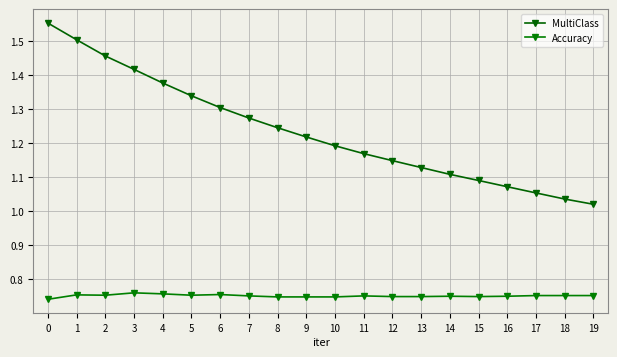

True or false: MultiClass has more than 2 interior local peaks.

False